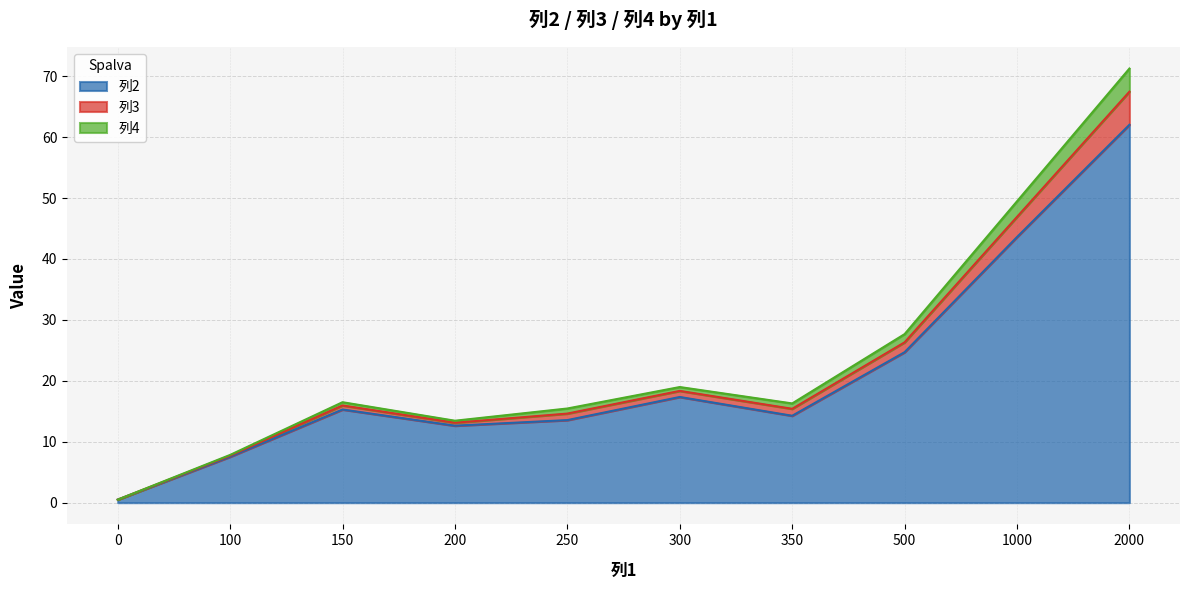

What is the total value across all series at 200?

13.5